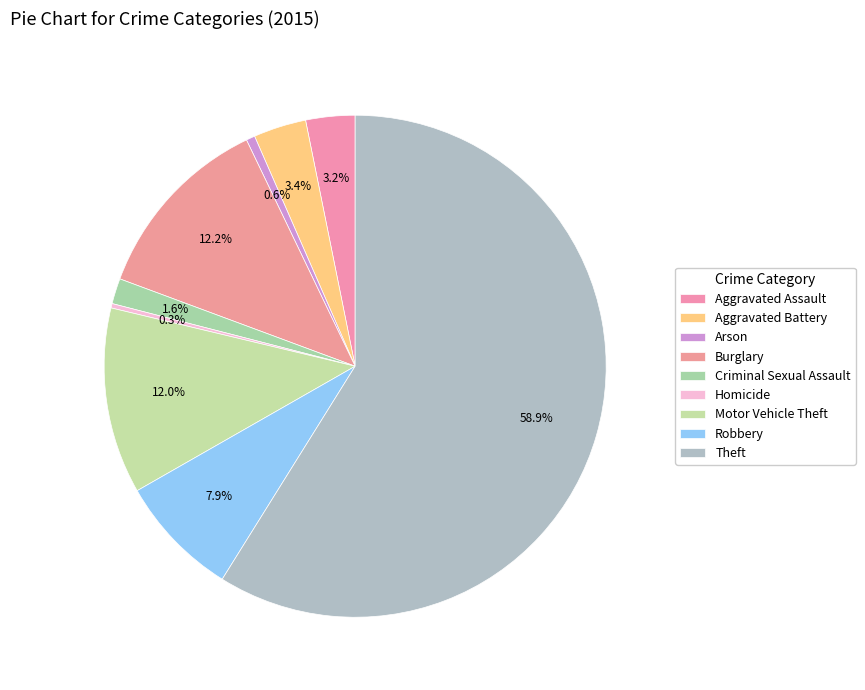

Which has a higher value, Criminal Sexual Assault or Robbery?

Robbery